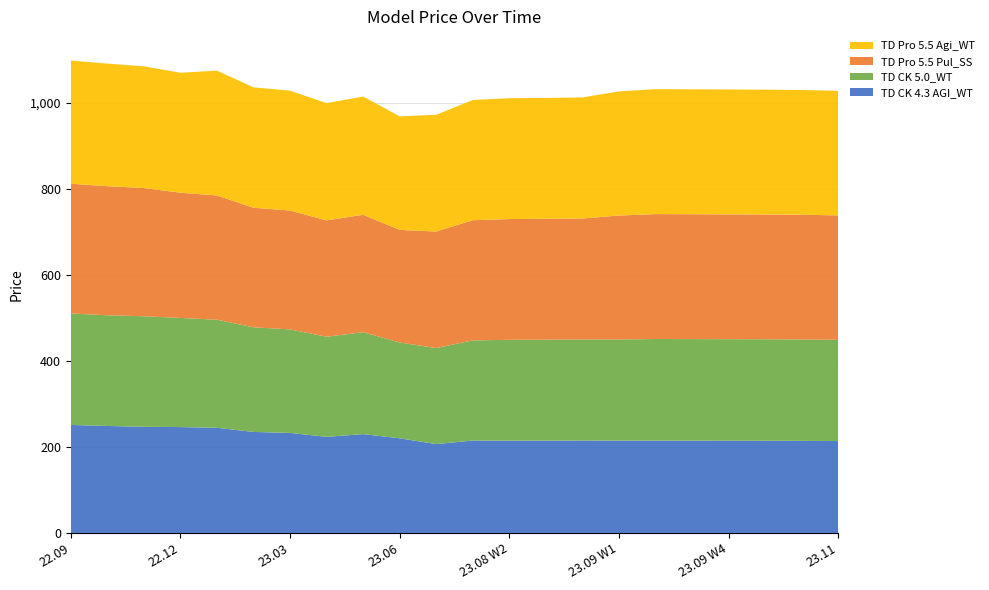

Reading left to right, transcribe all the data shown in this chart.

TD CK 4.3 AGI_WT: 251.3	248.9	247.0	246.3	244.6	235.0	232.7	223.6	229.9	220.2	206.7	215.0	214.7	214.8	215.0	214.9	214.8	214.7	214.6	214.5	214.3	213.8
TD CK 5.0_WT: 259.3	257.5	257.1	253.9	251.5	243.4	240.9	232.9	237.1	222.9	223.4	233.0	234.6	234.8	235.1	235.2	236.4	236.3	236.2	236.1	235.9	235.4
TD Pro 5.5 Pul_SS: 301.8	300.3	298.4	291.3	289.1	278.2	276.5	270.7	273.2	262.0	271.2	279.6	281.0	281.3	281.4	288.4	290.6	290.5	290.4	290.3	290.1	289.6
TD Pro 5.5 Agi_WT: 286.7	285.2	283.1	279.2	290.3	280.1	278.8	272.7	275.1	264.0	271.6	279.7	281.1	281.2	281.7	288.7	290.7	290.6	290.5	290.4	290.2	289.7